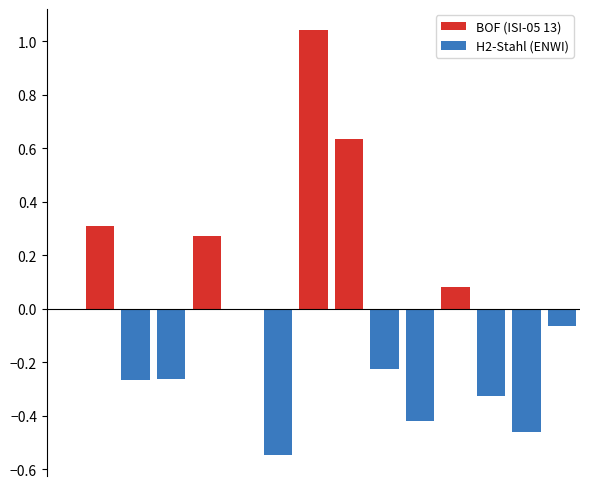

How many groups of bars are there?

15